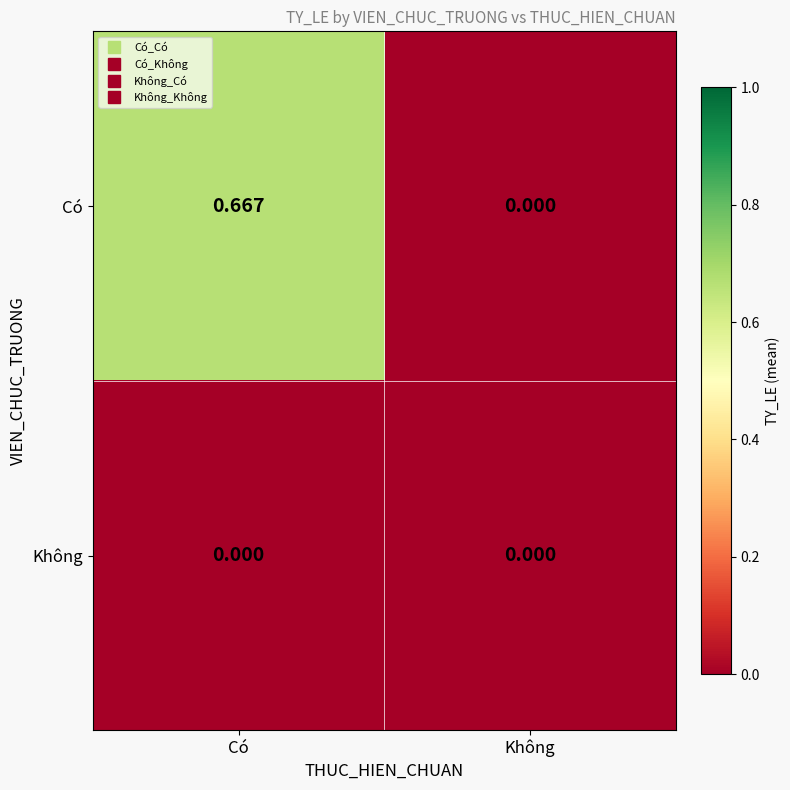

Which series changed the most between Có and Không?

Có